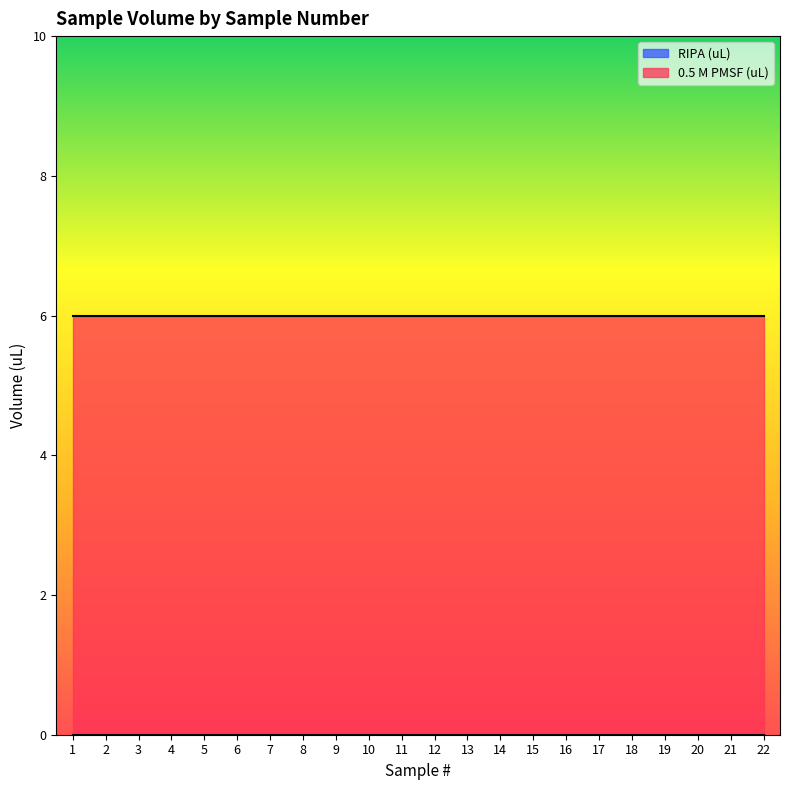

Does the chart display data point markers on the line(s)?

No